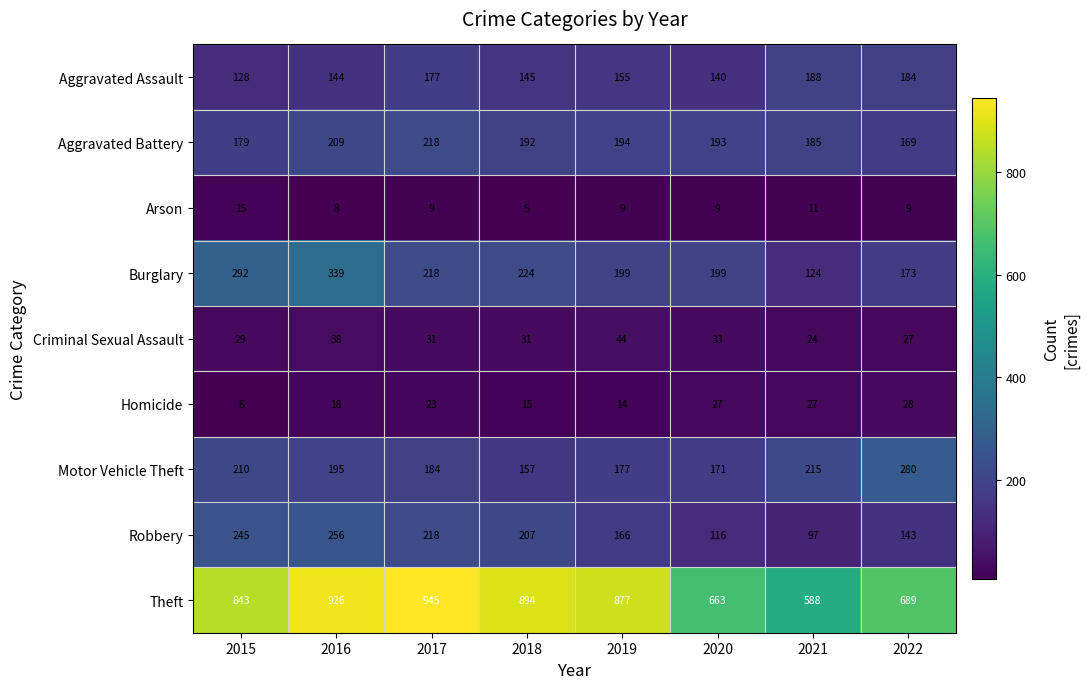

How many data points does each series have?

8